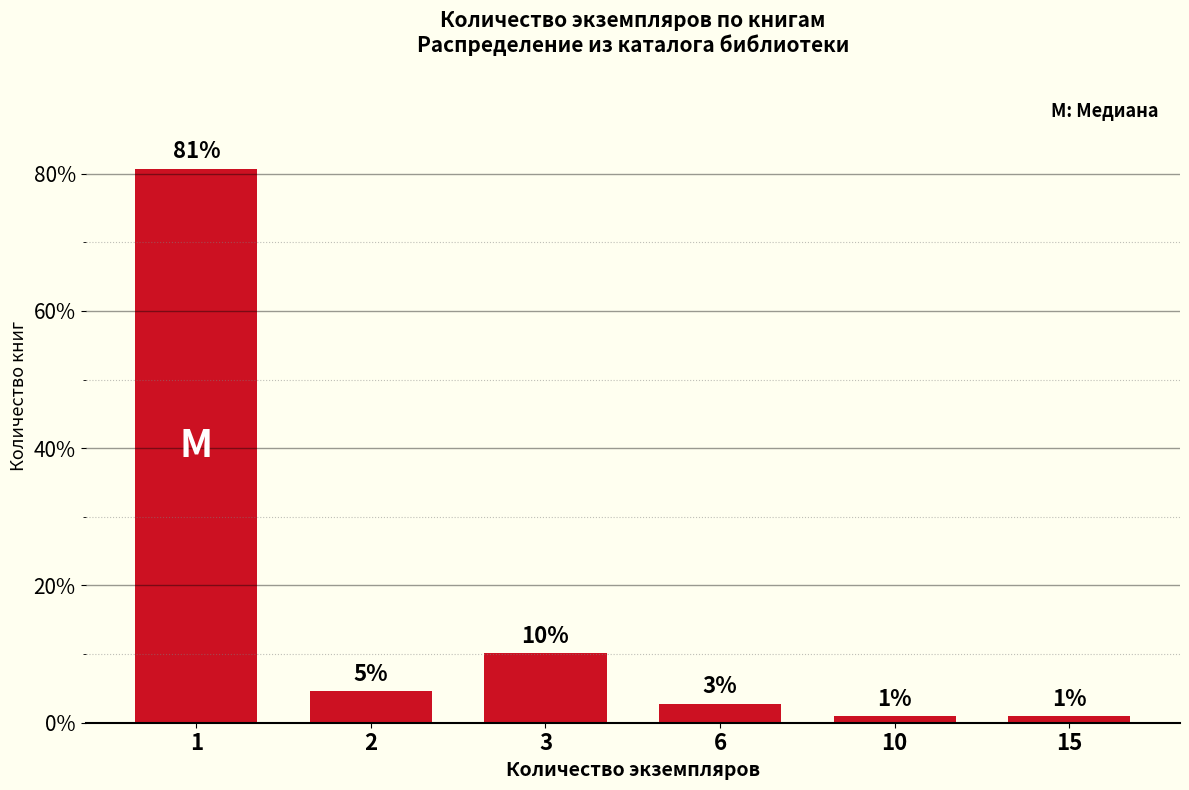

How many bars are there in total?

6